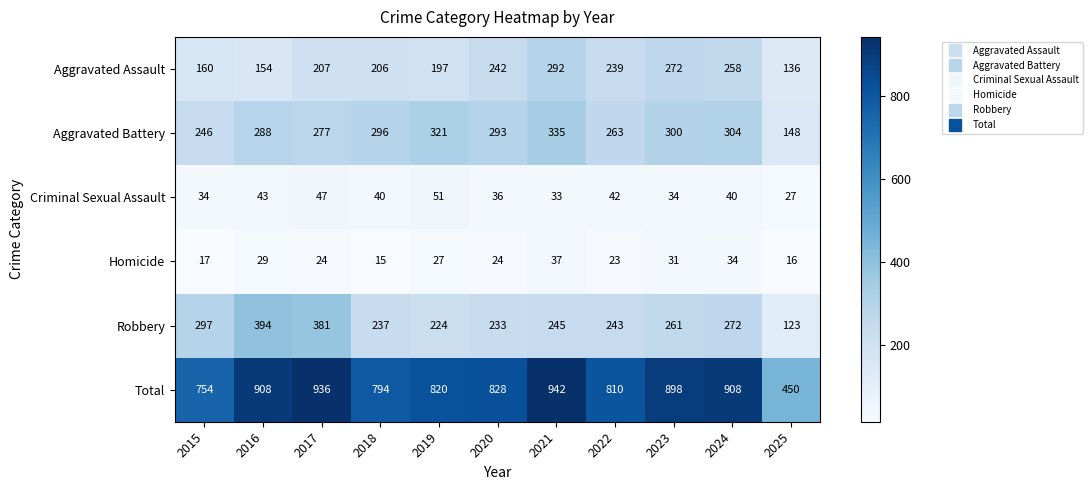

What is the minimum value shown in the chart?

15